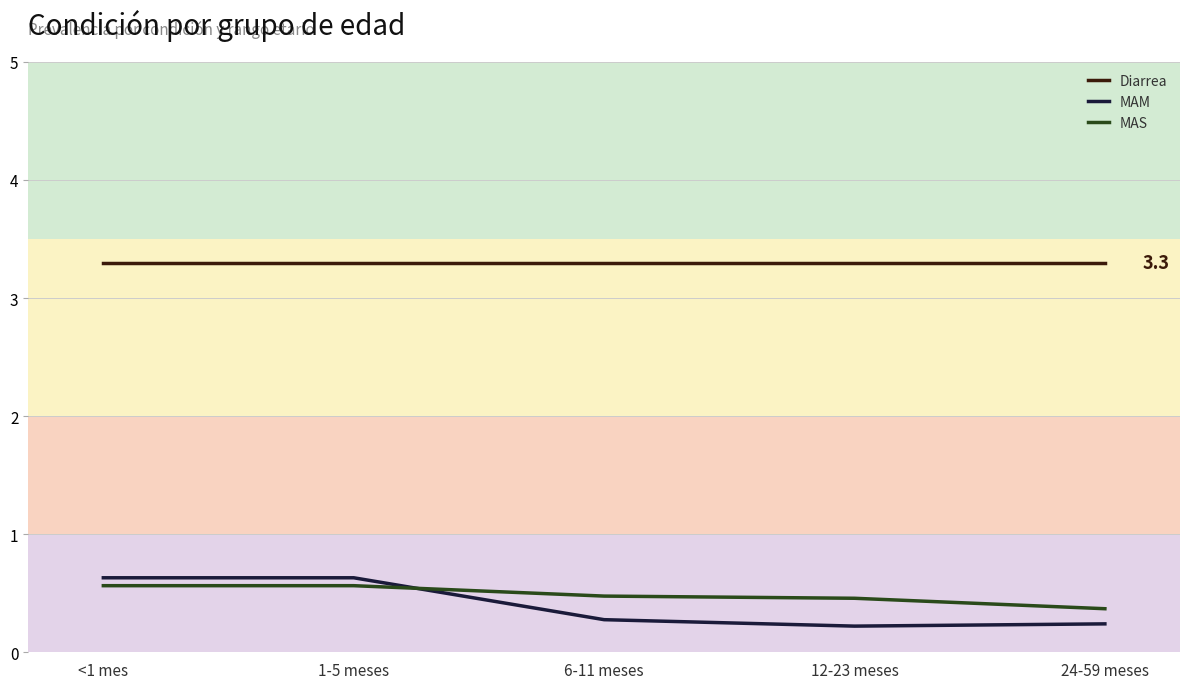

What is the total value across all series at 24-59 meses?

3.9